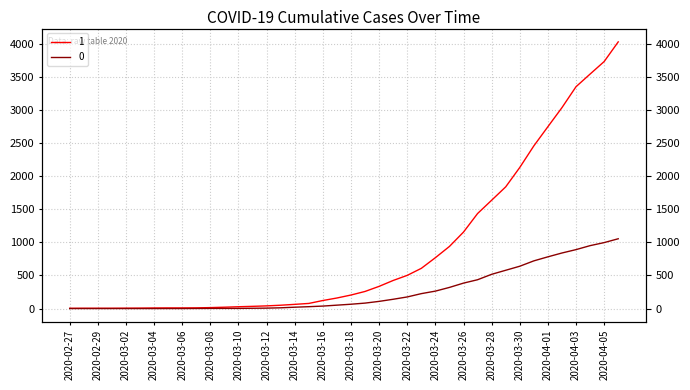

Is it true that 0 equals 11 at 2020-03-13?

True